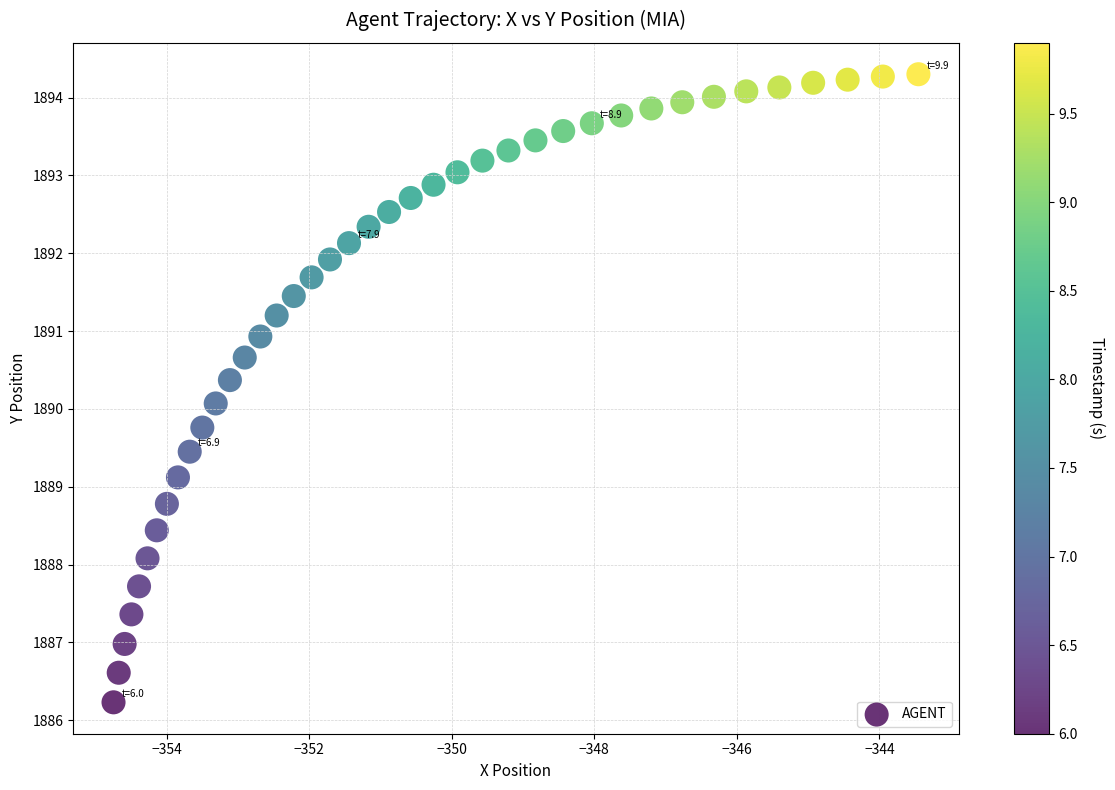

What is the range of Y values (max minus min)?

8.1